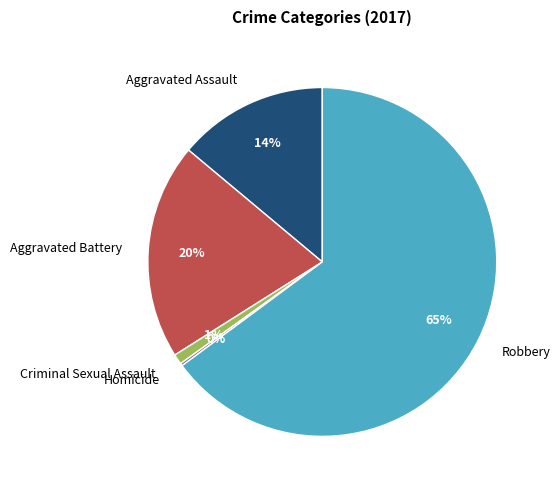

Is it true that Robbery is 77% of the pie?

False